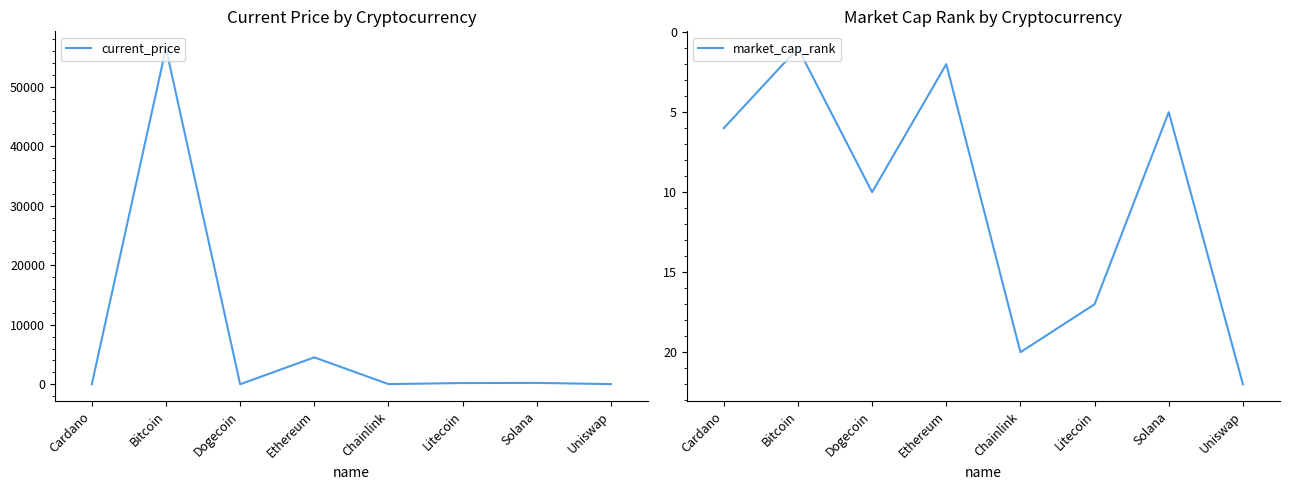

True or false: market_cap_rank has more than 1 points higher than both neighbors.

True